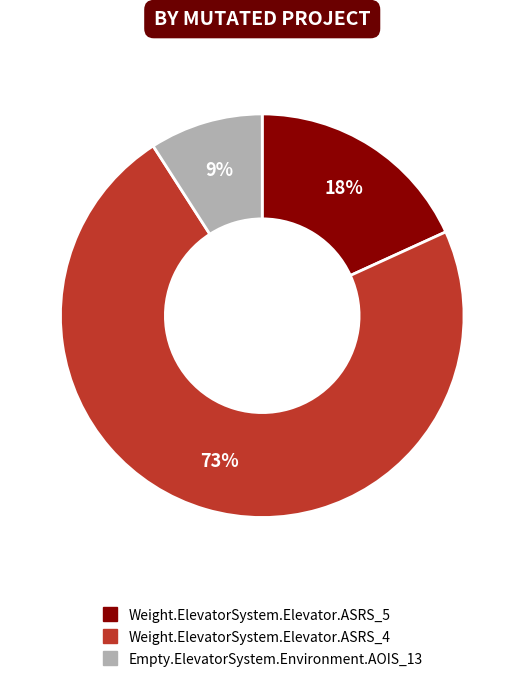

Is there any slice that represents more than half of the pie?

Yes